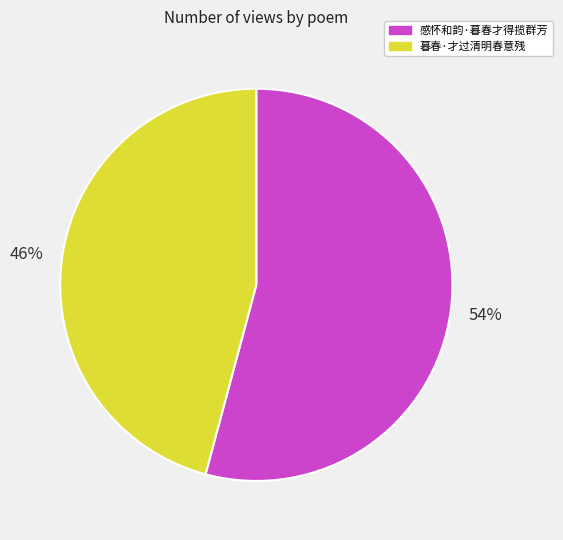

Do 暮春·才过清明春意残 and 感怀和韵·暮春才得揽群芳 together represent more than half of the pie?

Yes